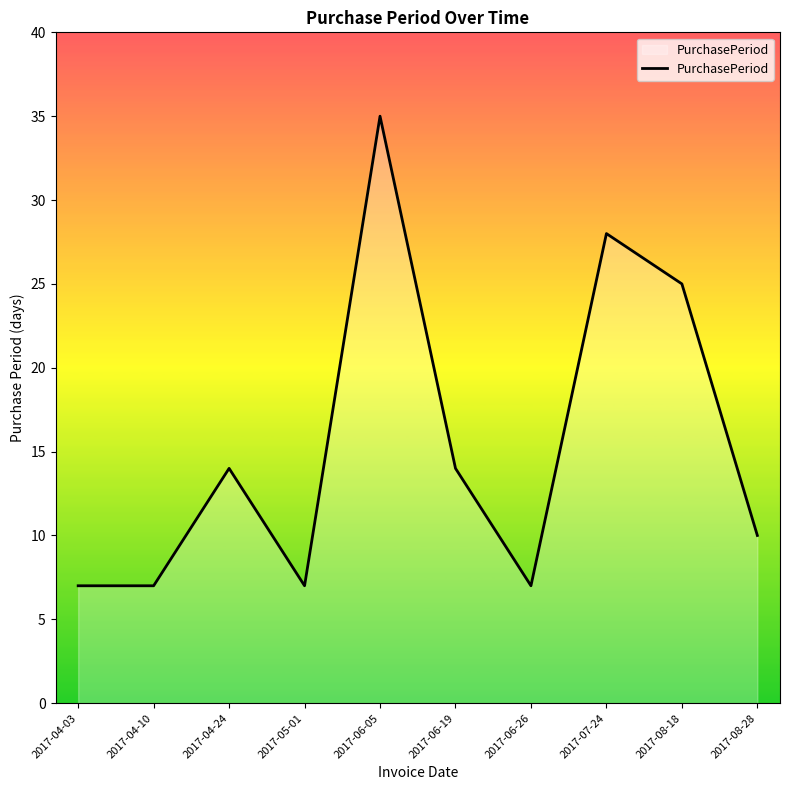

What is the minimum value shown in the chart?

7